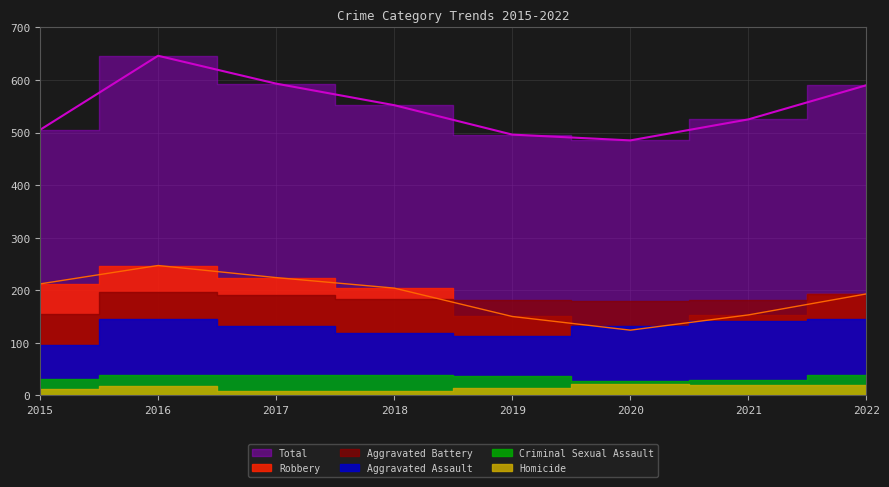

At how many categories does at least one series exceed 148?

8